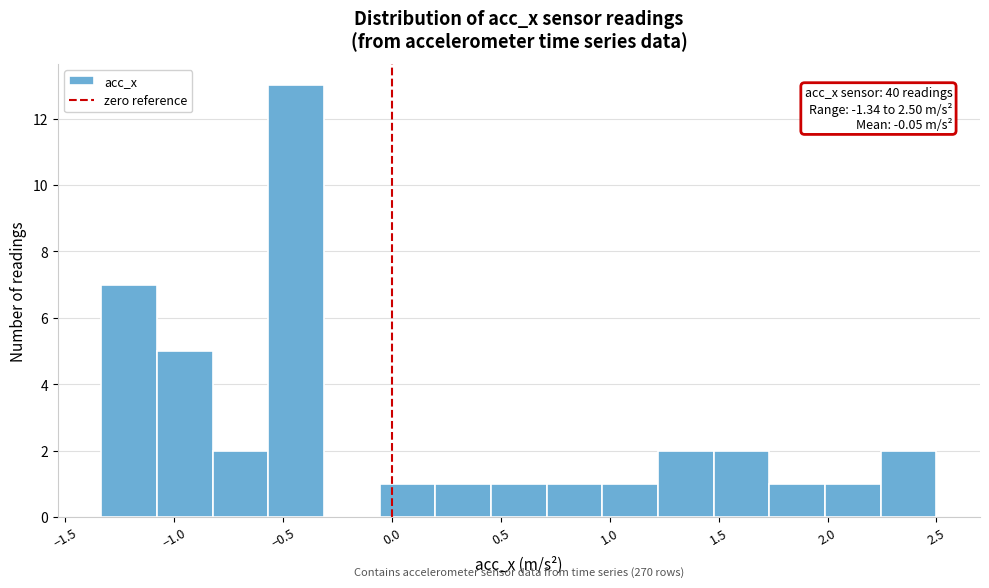

Over which range of the x-axis is the bar tallest?

-0.55 to -0.30